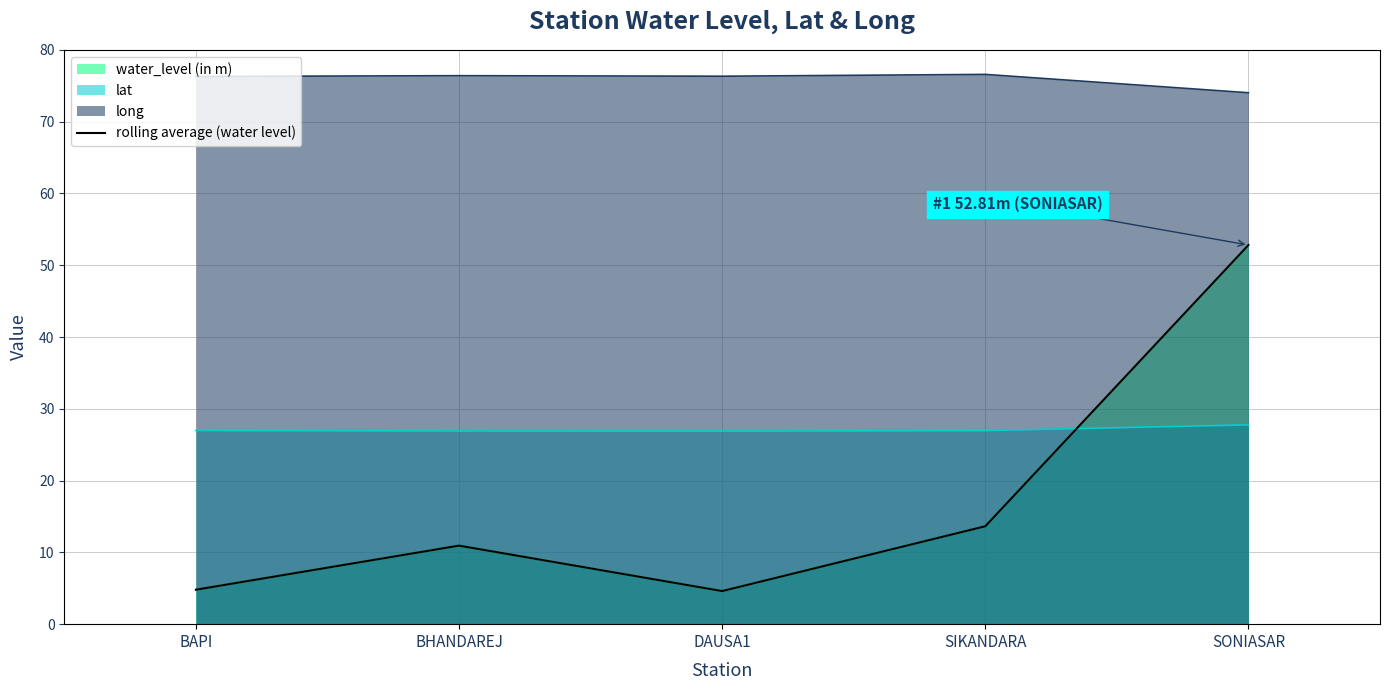

Is it true that the value at BHANDAREJ is 4.4?

False